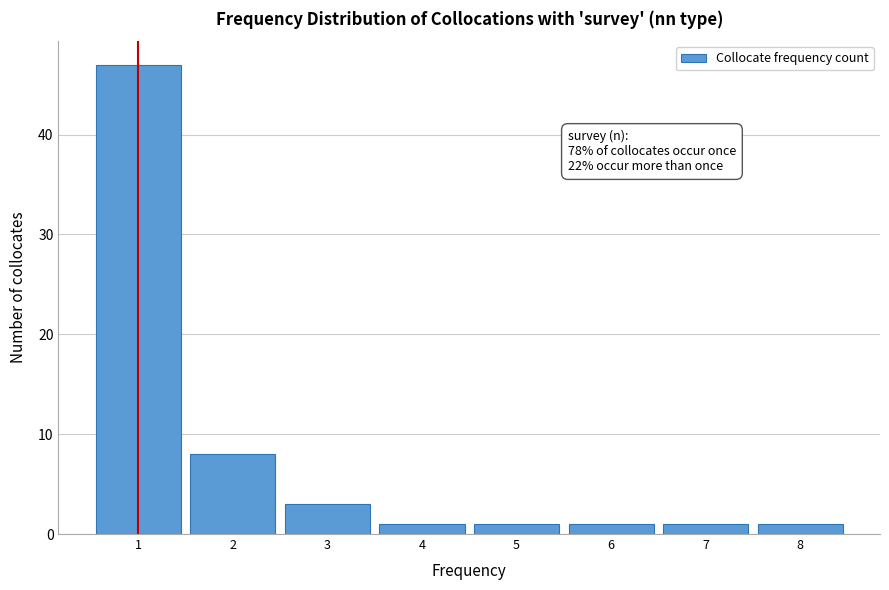

Over which range of the x-axis is the bar tallest?

0.5 to 1.5